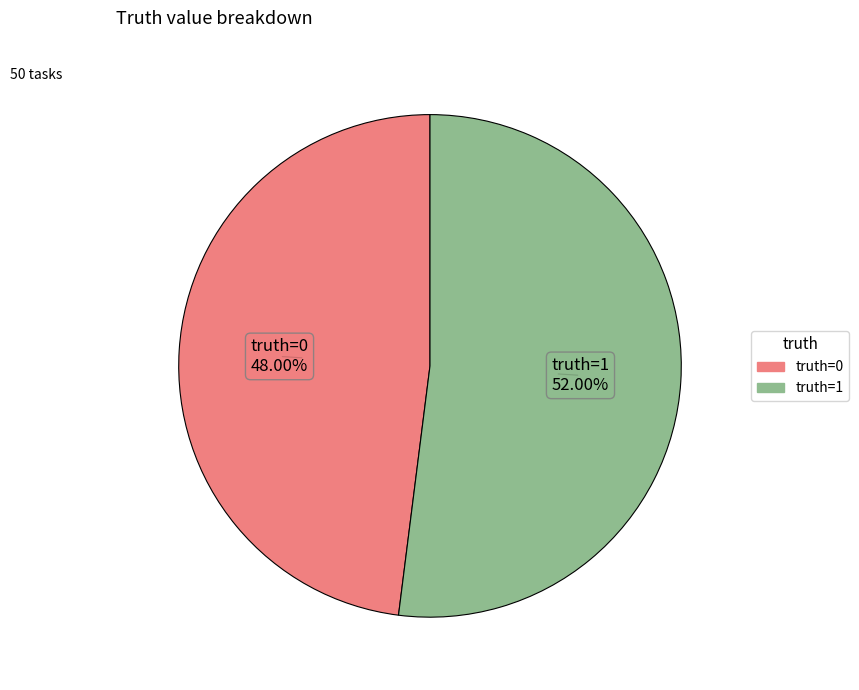

Is there a majority slice in this chart?

Yes